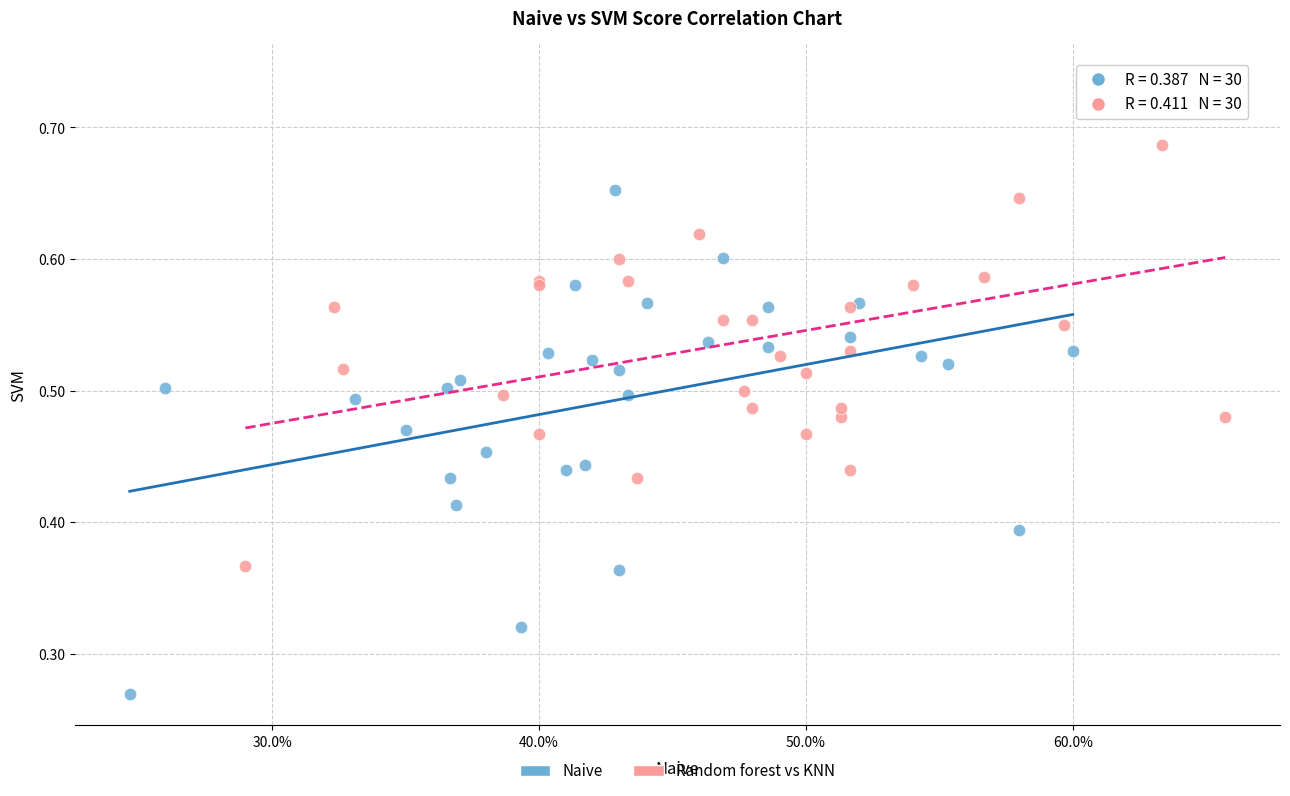

Which series reaches the minimum Y coordinate?

Naive